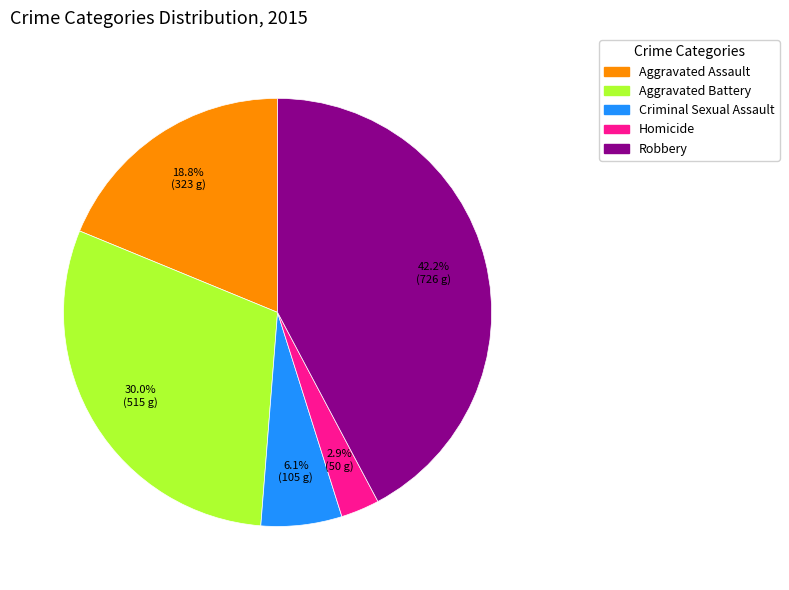

What is the ratio of the value at Criminal Sexual Assault to the value at Aggravated Battery?

0.2